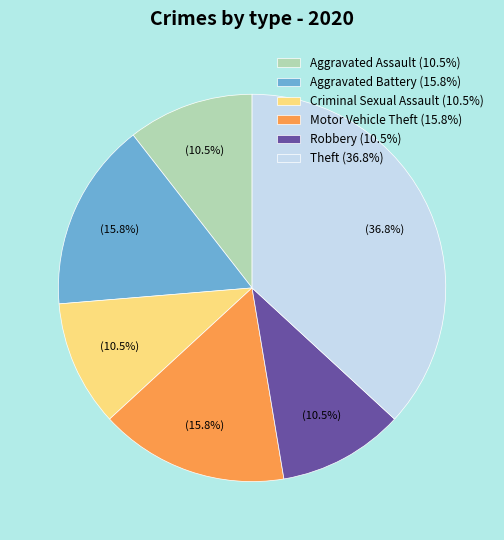

Count the number of slices in the pie.

6